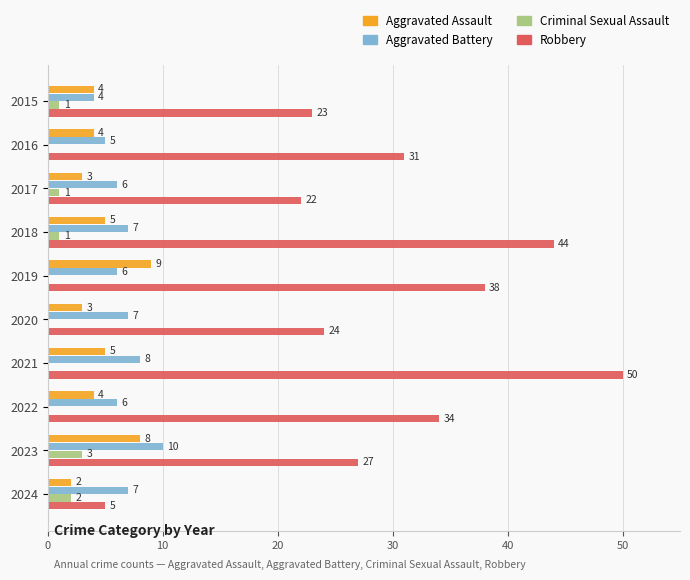

Where is Robbery nearest to the value 27?

2023